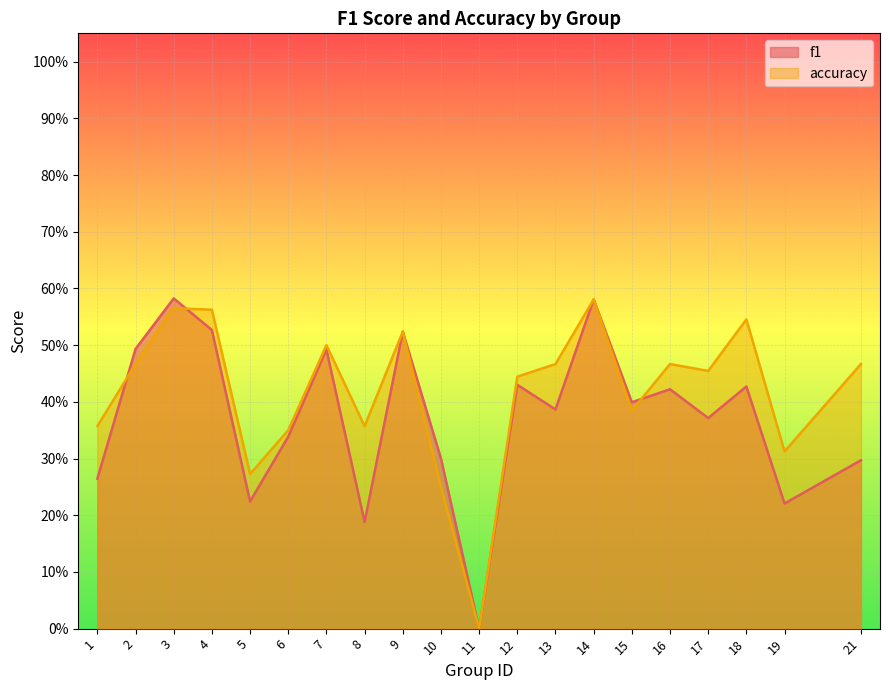

True or false: f1 and accuracy intersect in this chart.

True